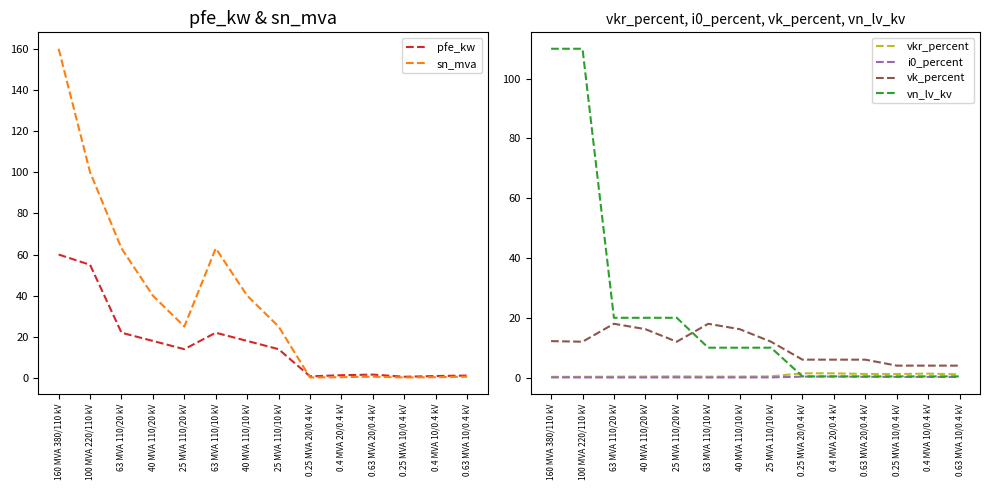

What is the difference between the maximum and minimum values in the i0_percent series?

0.3